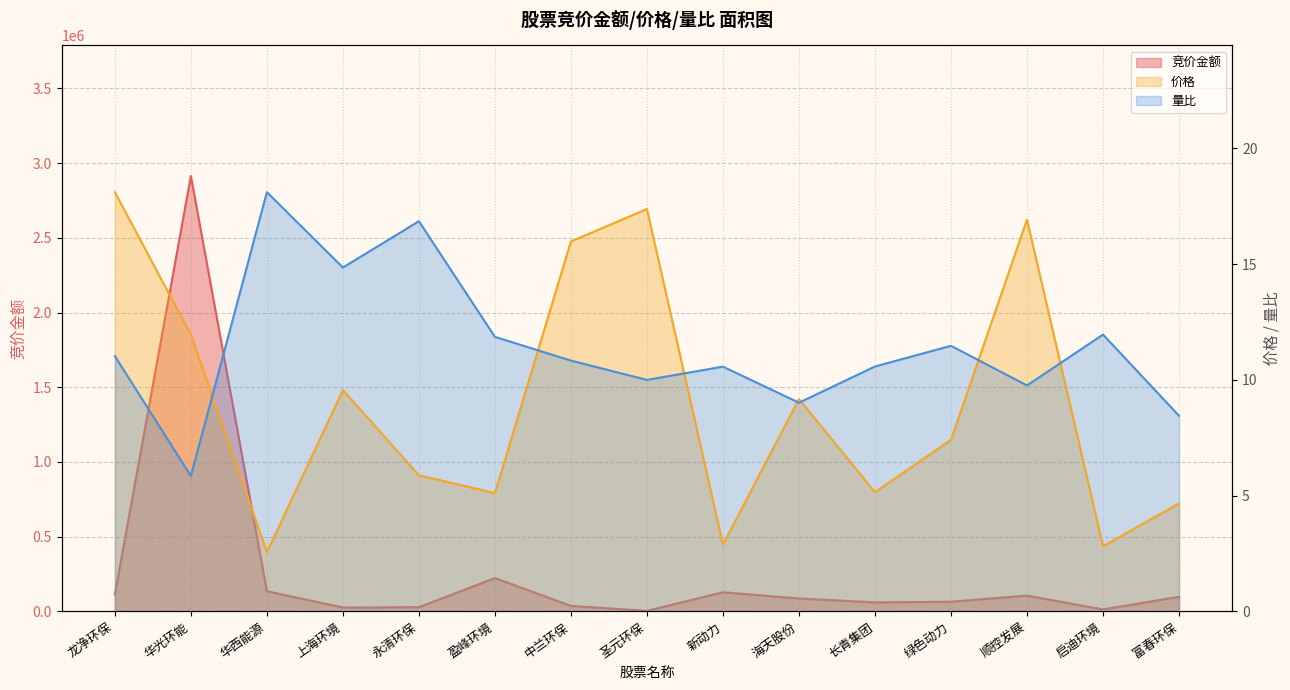

How many lines are shown in the chart?

3